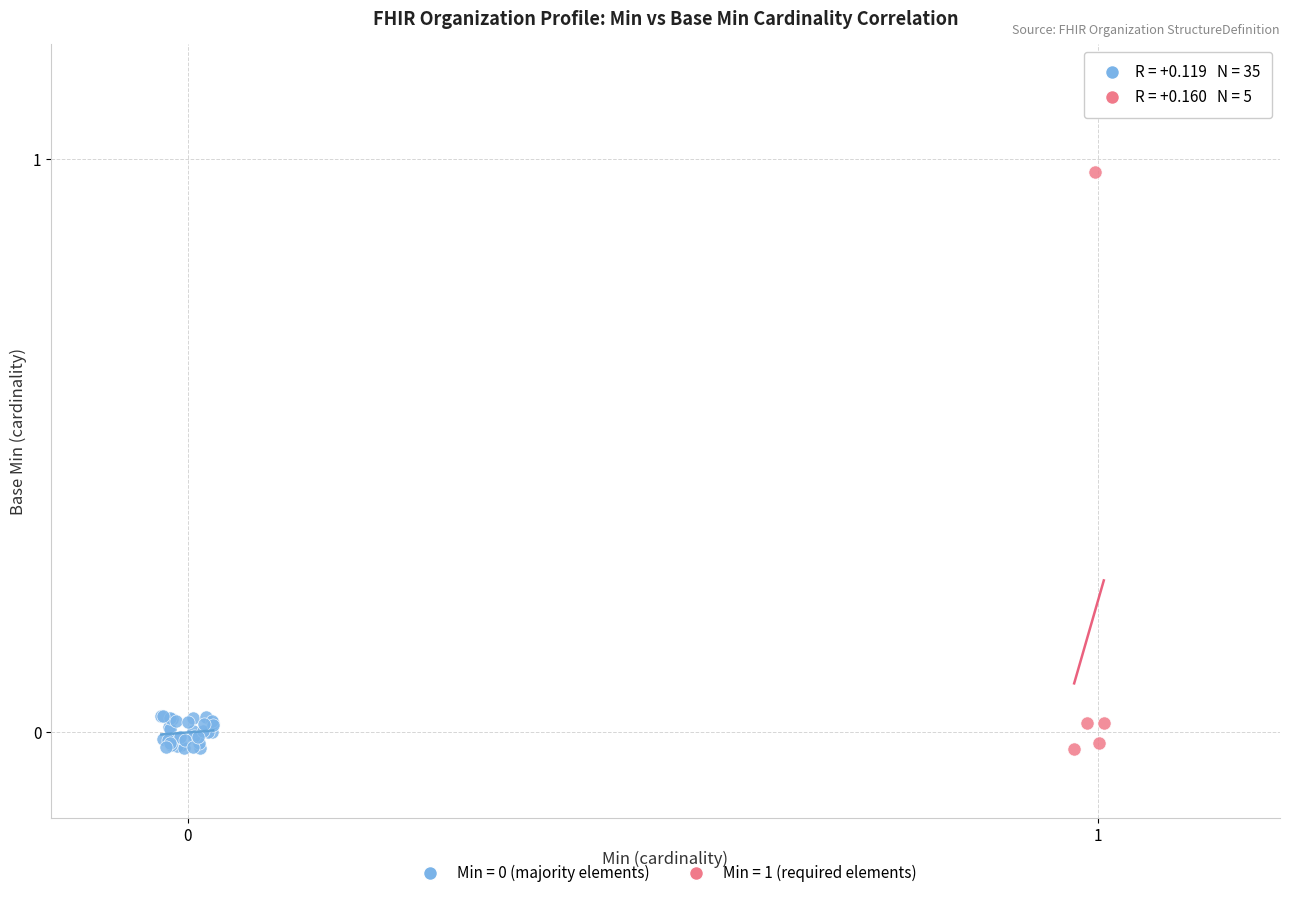

Which series has the widest spread of Y values?

Min = 1 (required elements)